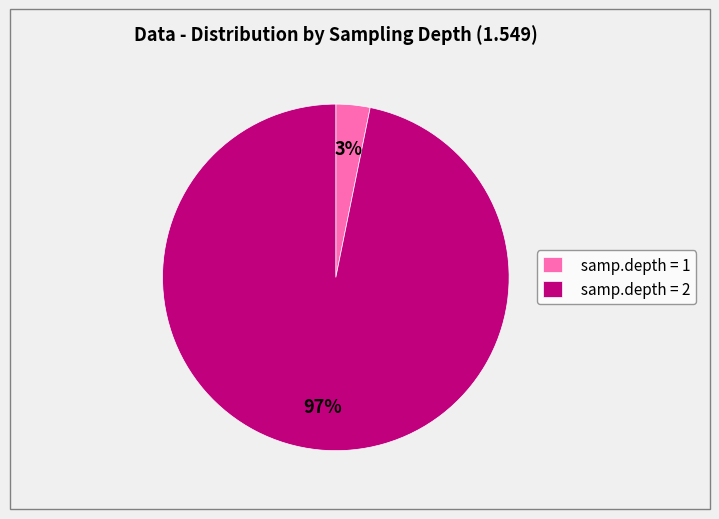

To the nearest percent, what is the difference between the samp.depth = 1 and samp.depth = 2 slice percentages?

94%